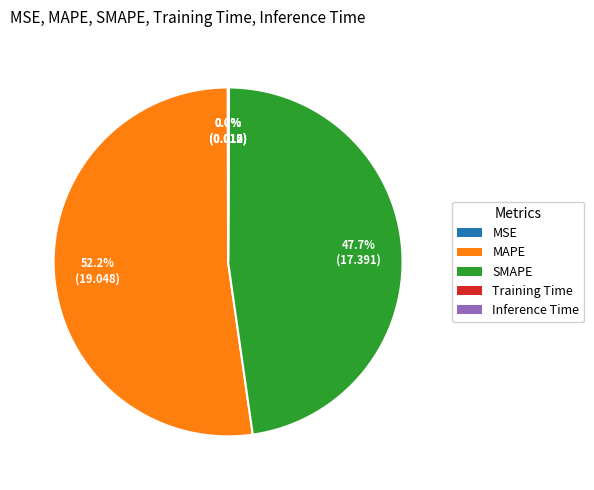

To the nearest percent, what is the difference between the largest and smallest slice percentages?

52%